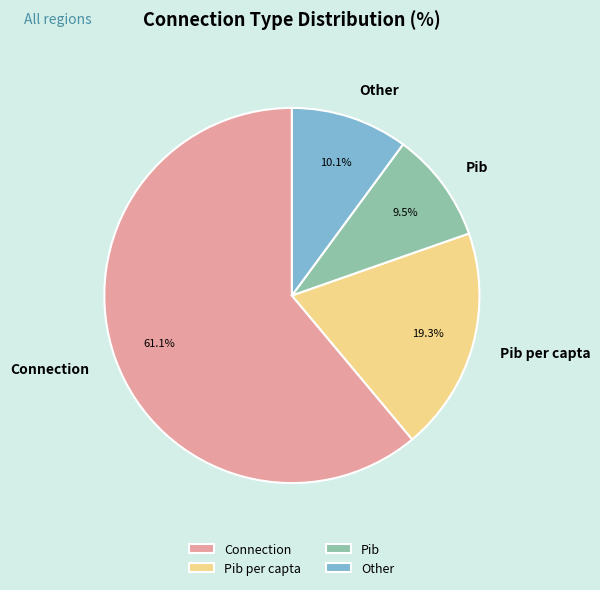

What is the largest slice in the pie chart?

Connection